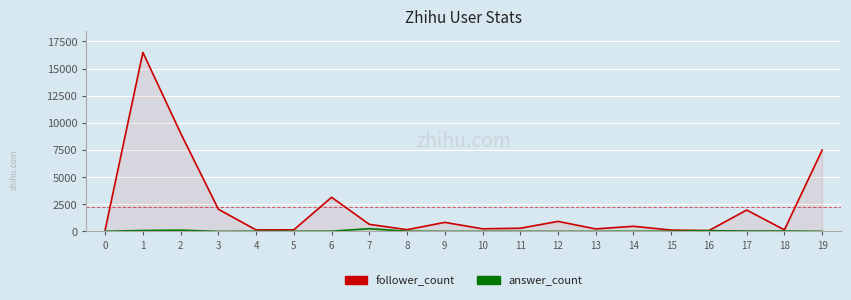

What is the sum of all follower_count values?

44747